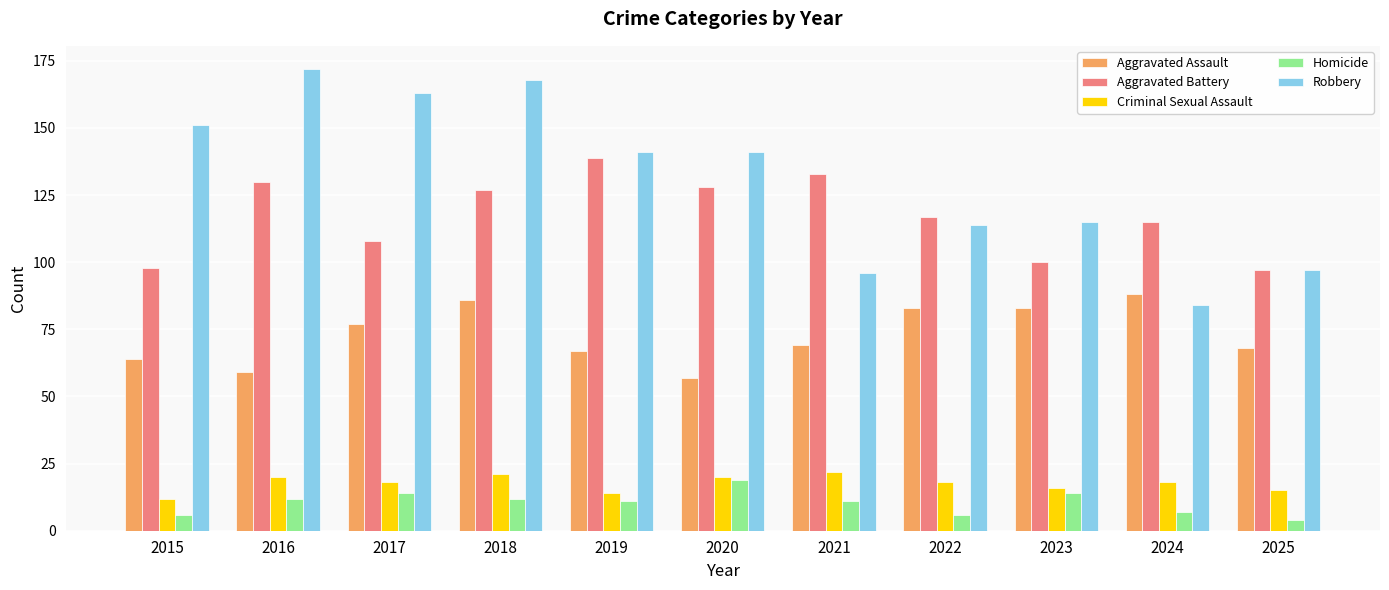

At which category is the sum across all series the highest?

2018